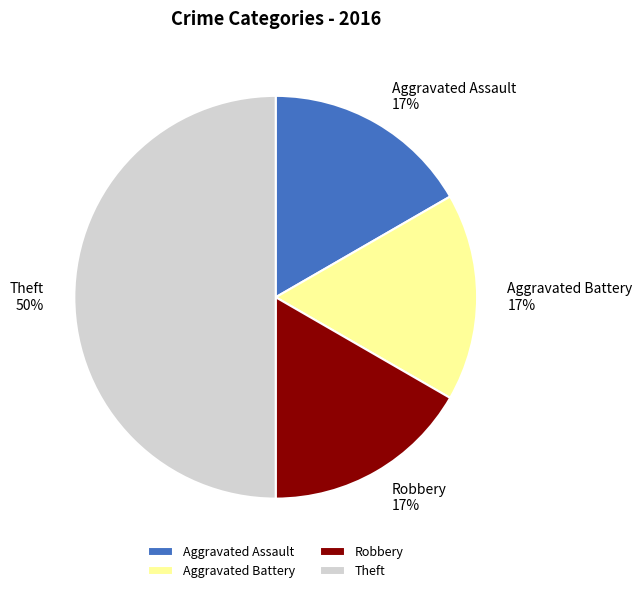

To the nearest percent, what portion does Aggravated Battery represent?

17%